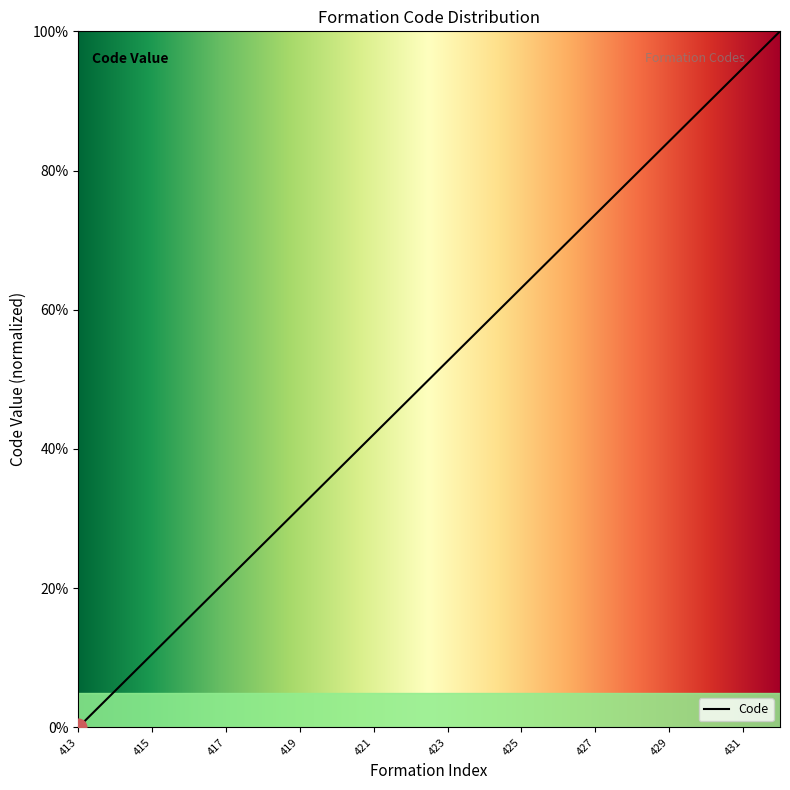

What is the maximum value shown in the chart?

100.0